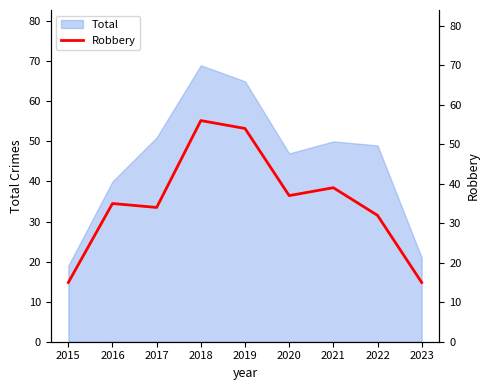

What is the minimum value for Total?

19